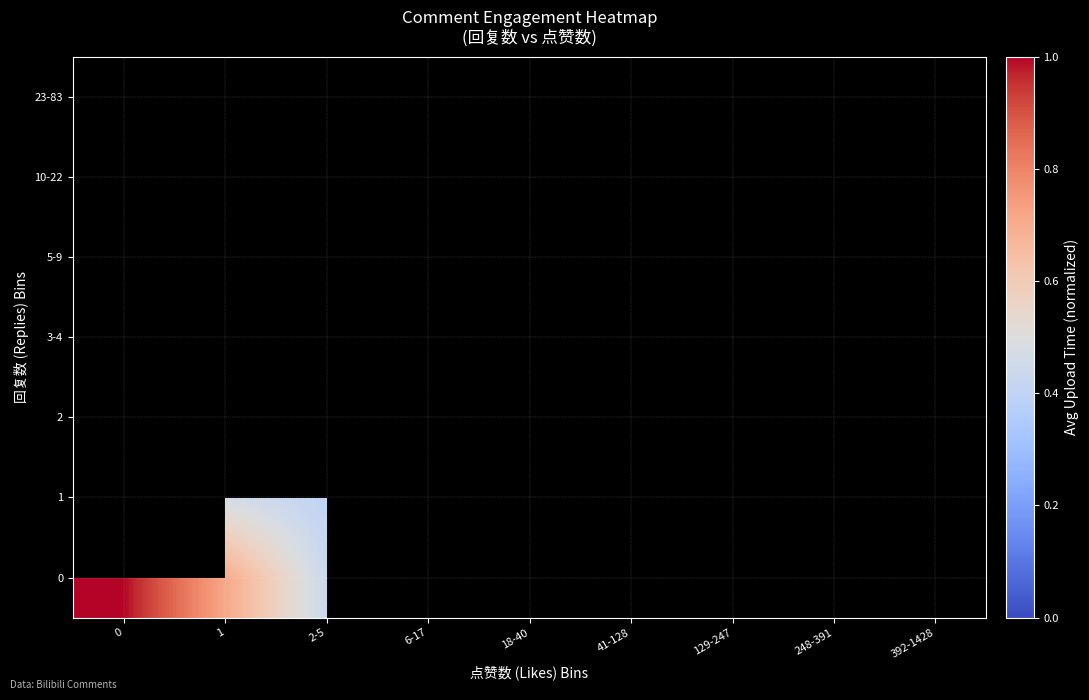

What is the greatest value displayed?

1.0